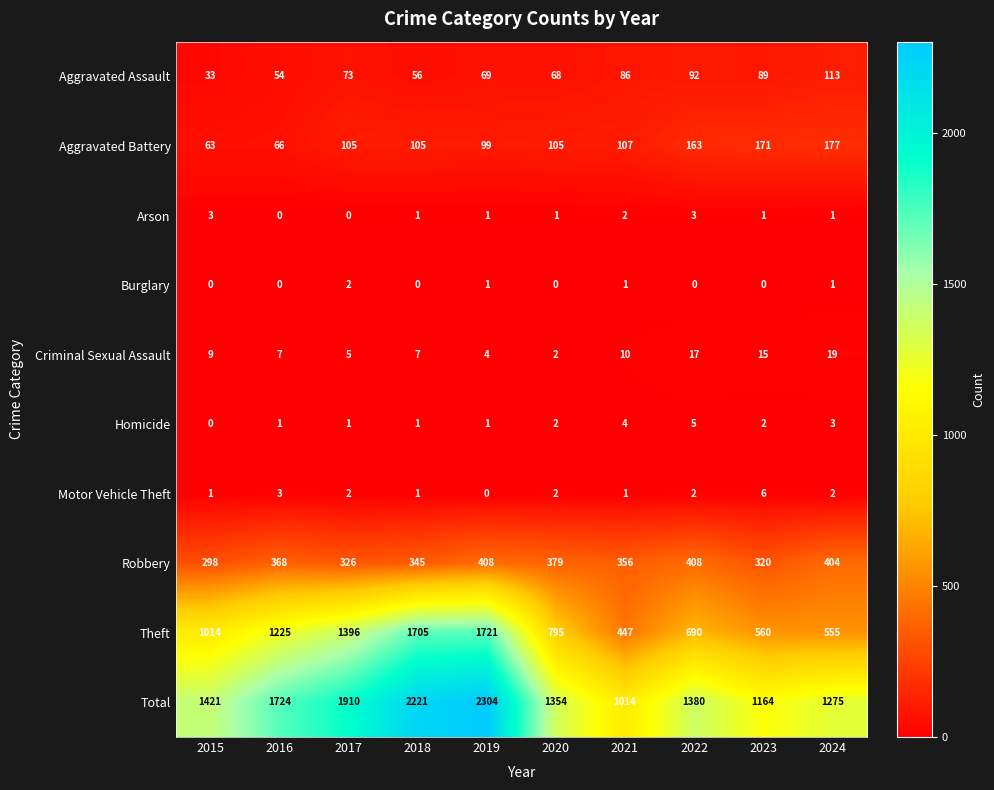

Count the number of categories in the chart.

10